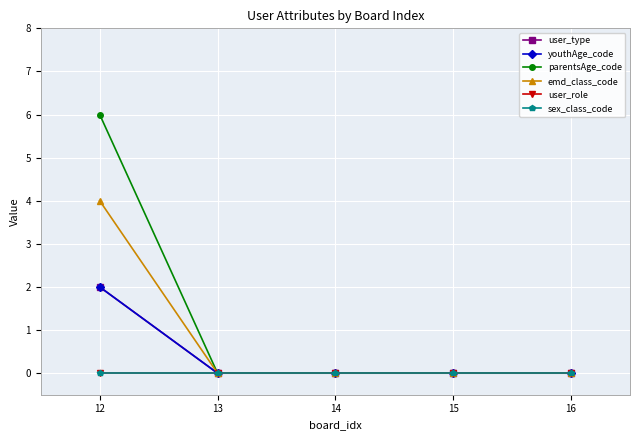

At which label is user_role closest to 0?

12